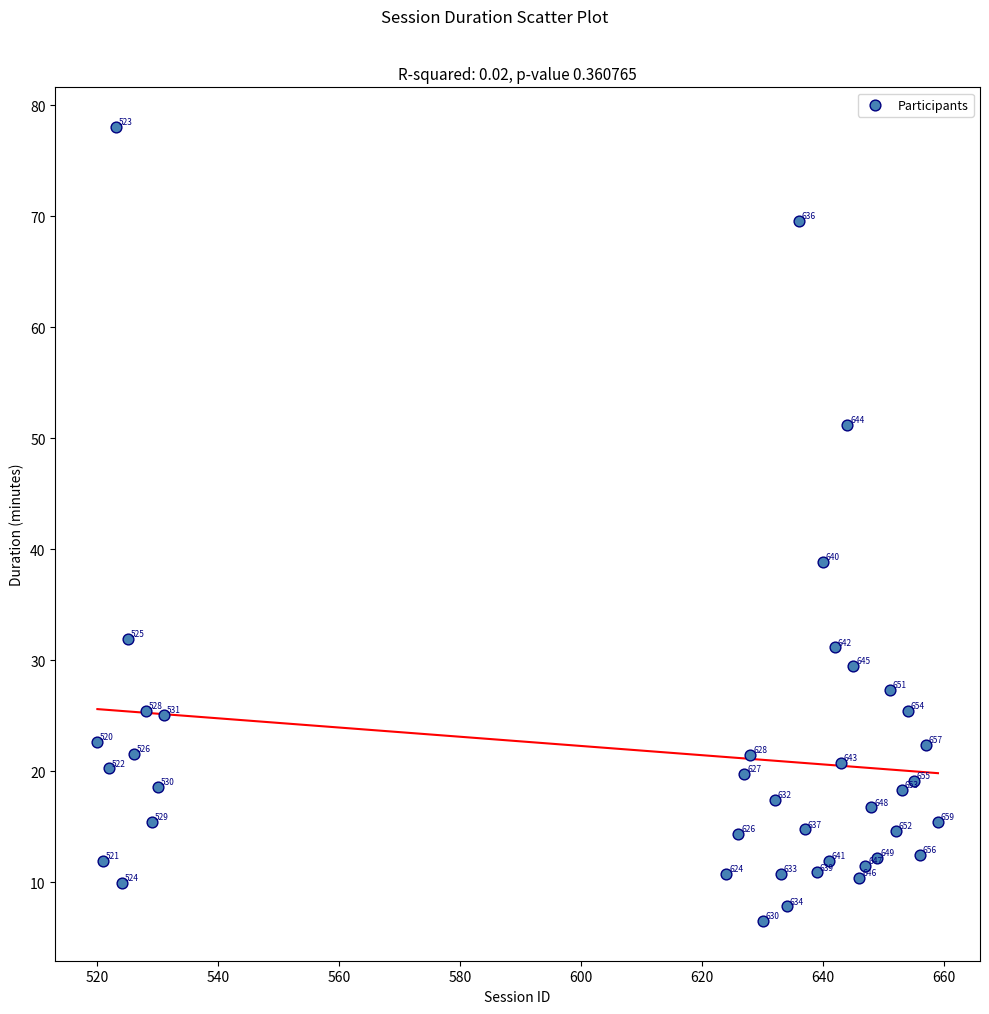

What Y value in the scatter plot is closest to 42?

38.9